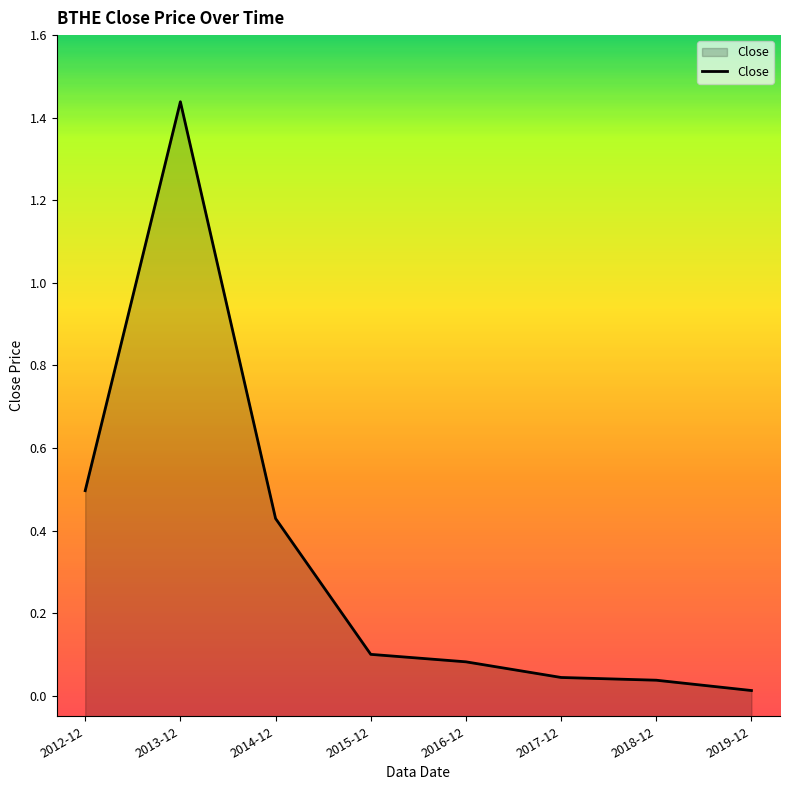

Does the chart display data point markers on the line(s)?

No